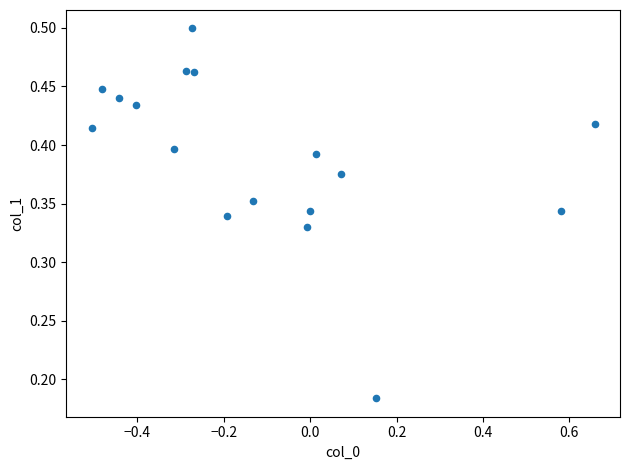

What is the range of X values (max minus min)?

1.2